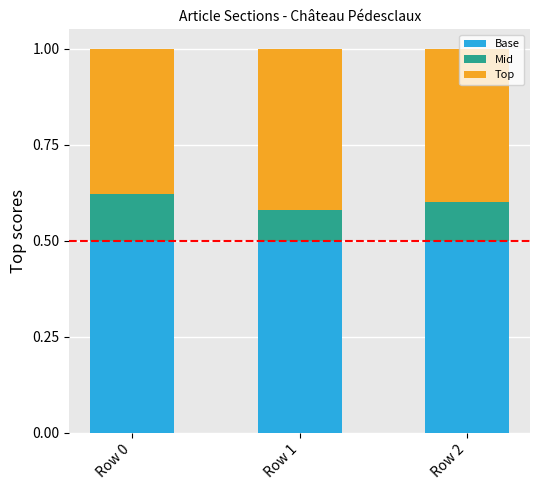

What is the total value across all series at Row 1?

1.0